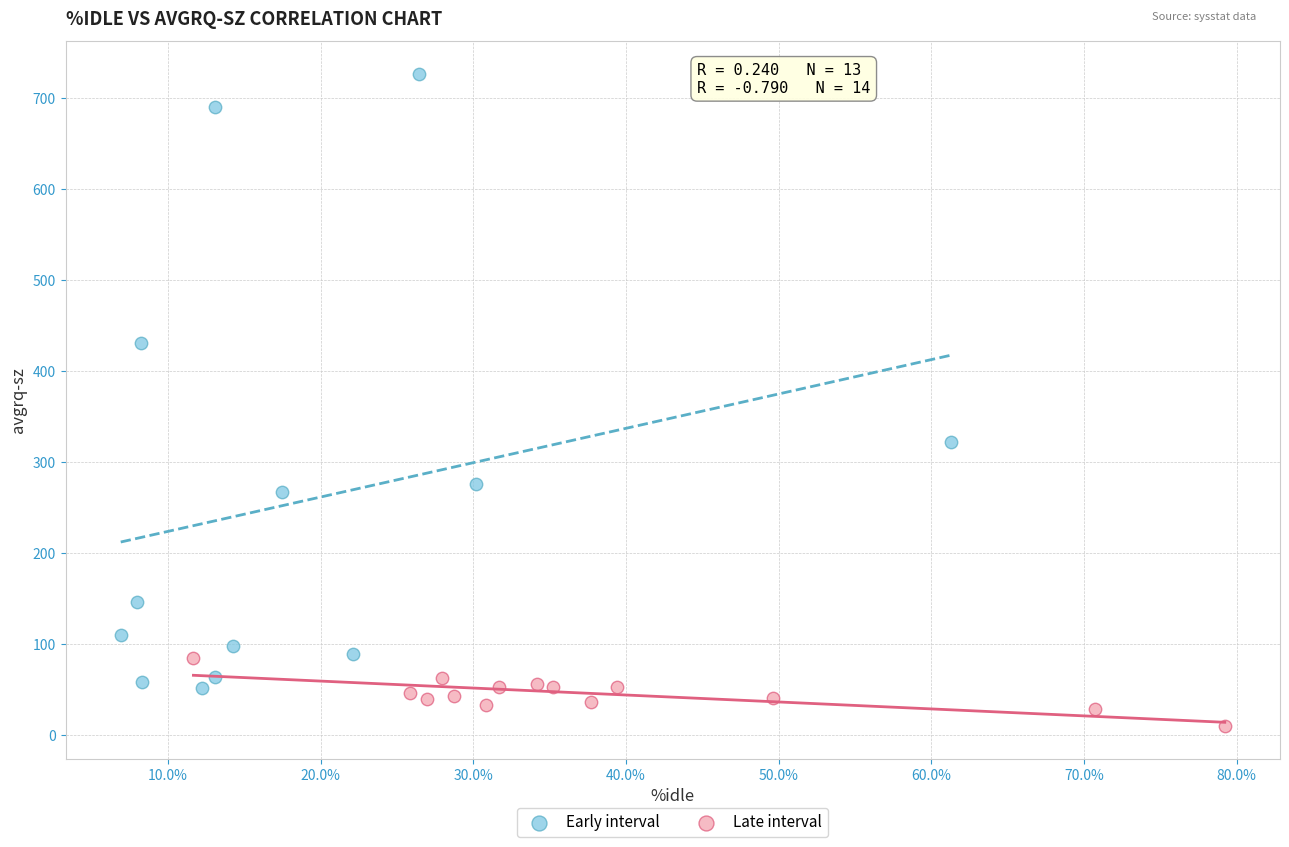

Which series reaches the maximum Y coordinate?

Early interval